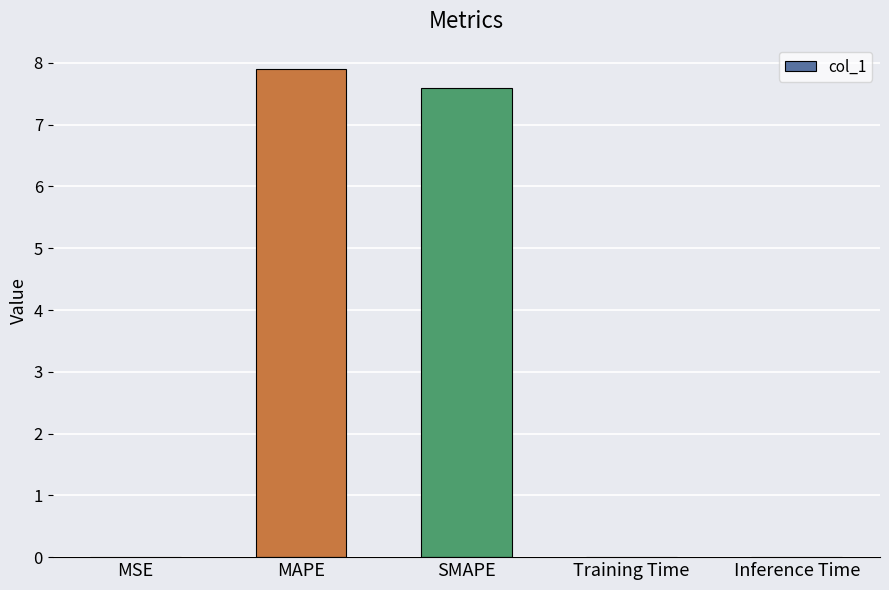

What is the sum of all values?

15.5